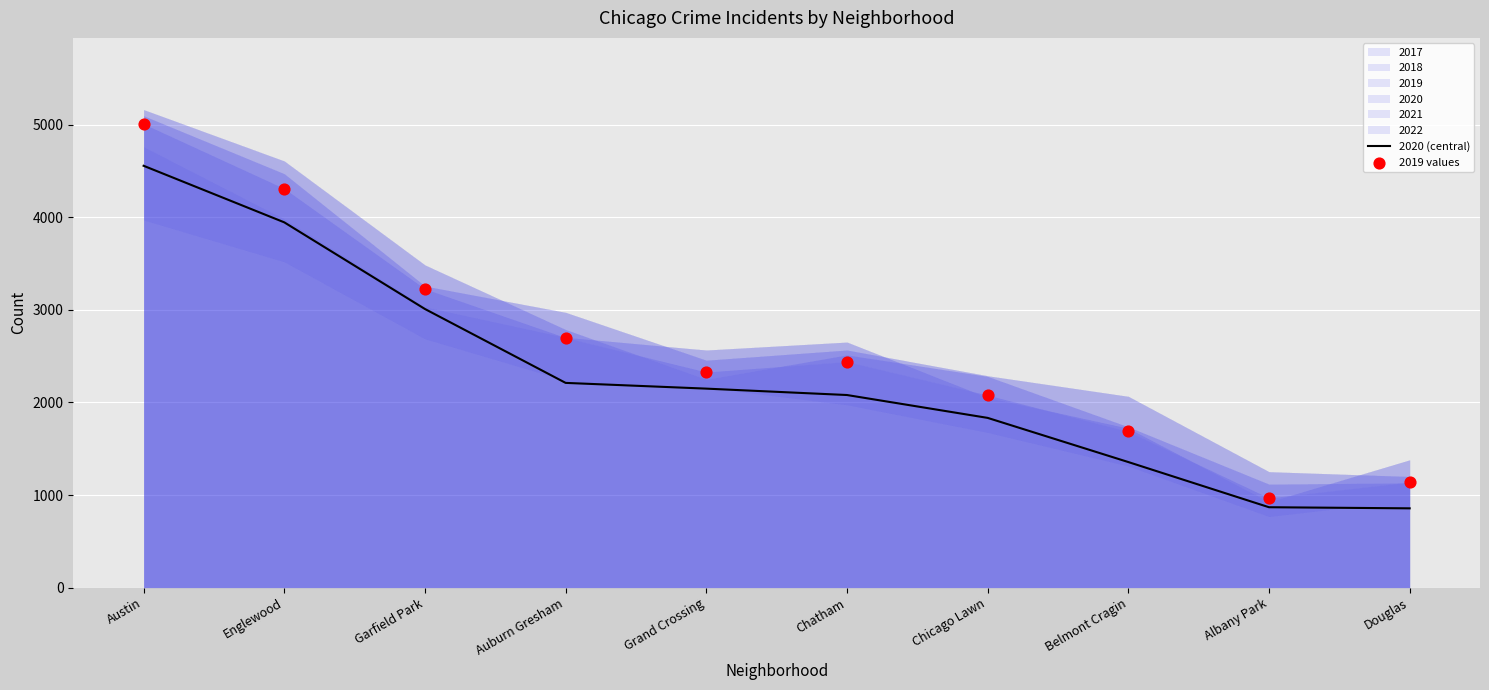

Which series has the widest spread of Y values?

2019 values